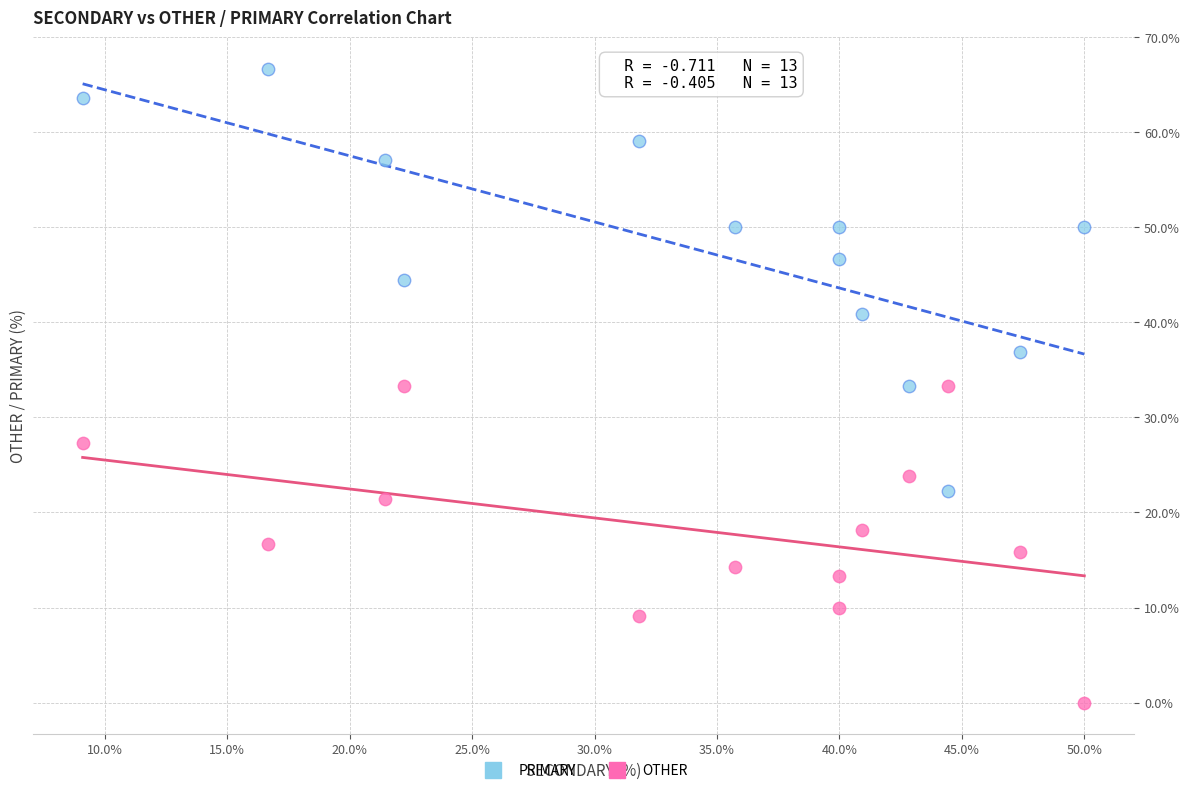

Which series contains the lowest Y value?

OTHER